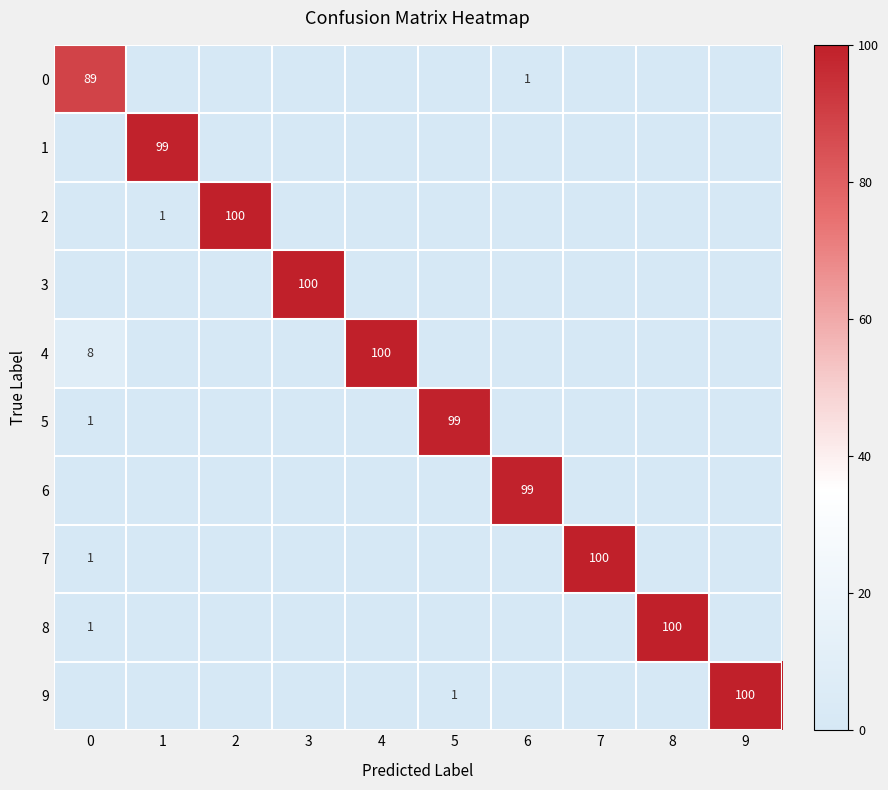

Is it true that 5 equals 99 at 5?

True